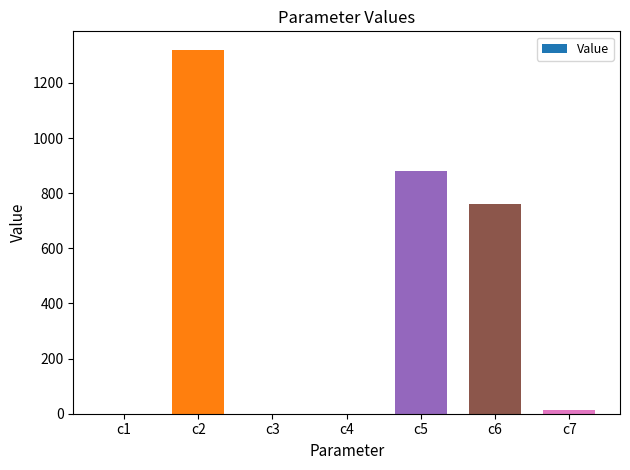

Which label corresponds to the largest value in the chart?

c2